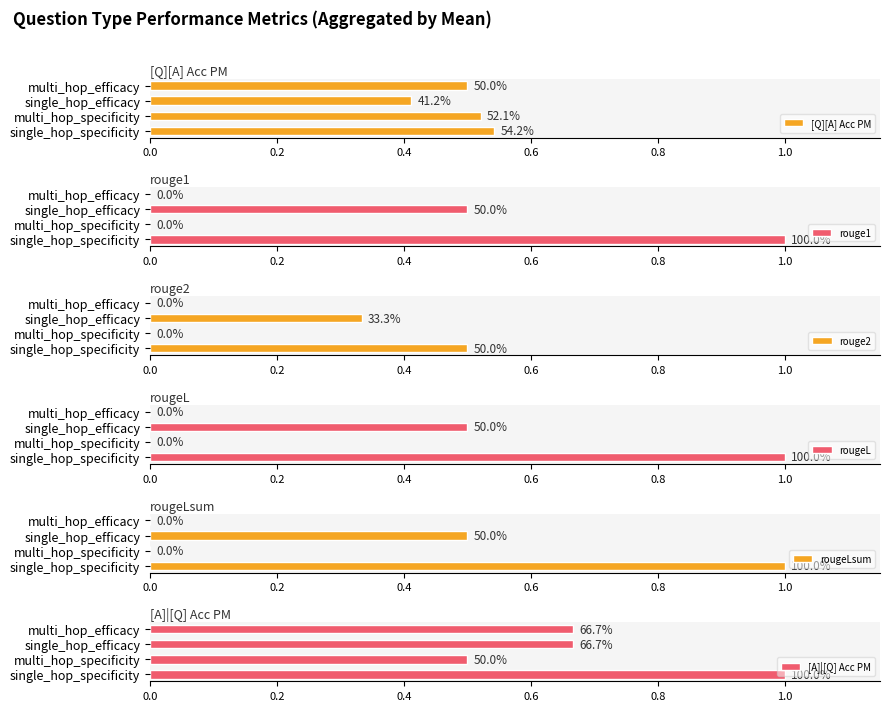

What is the lowest value of the [A]|[Q] Acc PM series?

0.5